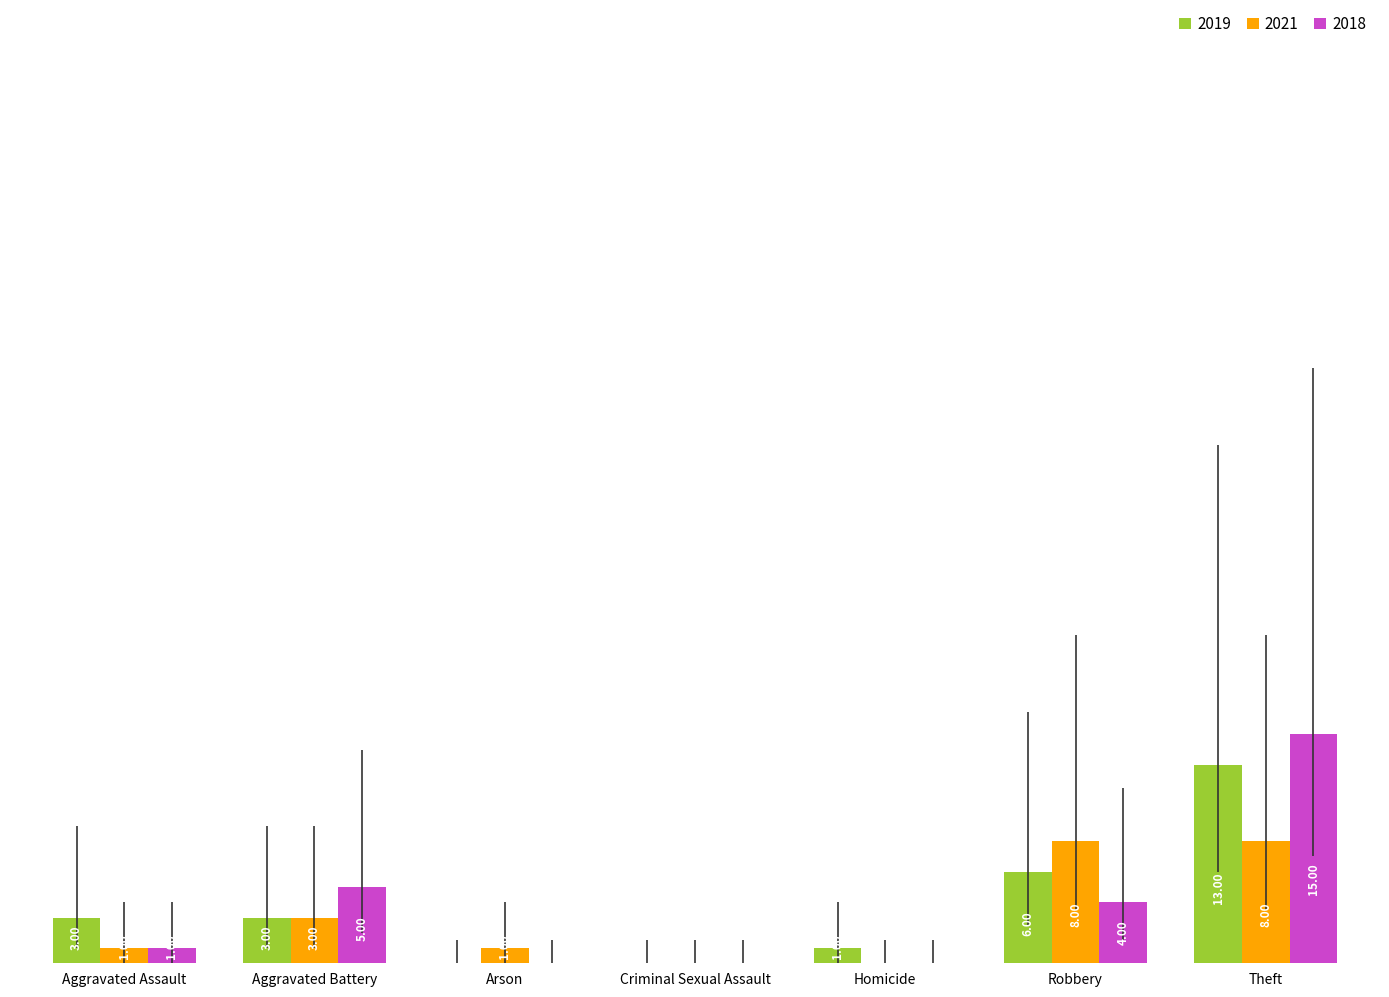

At which category is the sum across all series the highest?

Theft